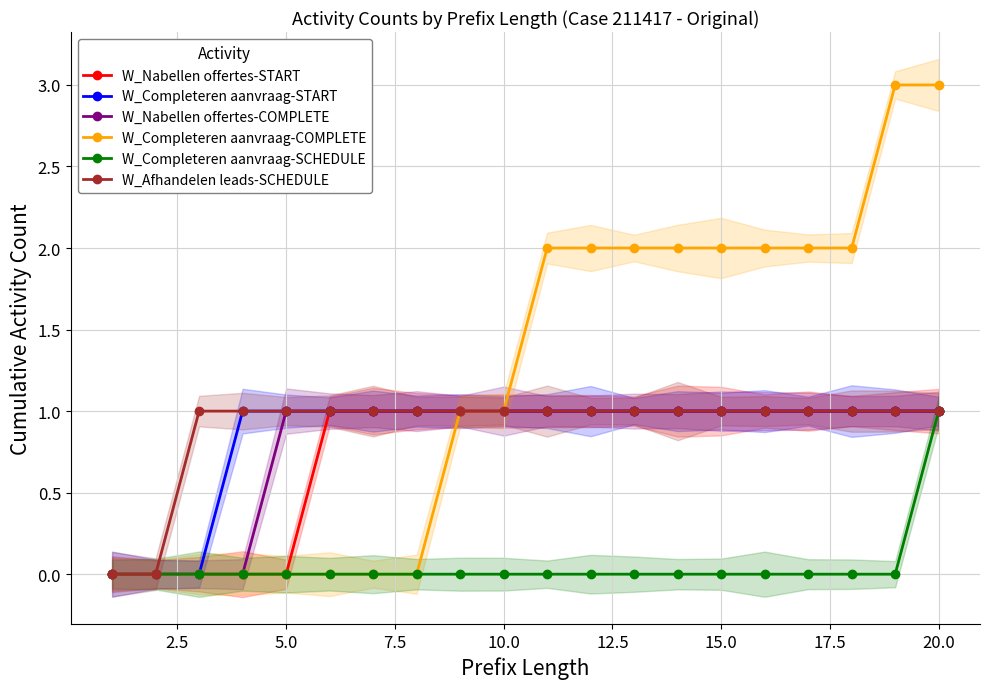

How many values in the W_Completeren aanvraag-START series are below 1?

3